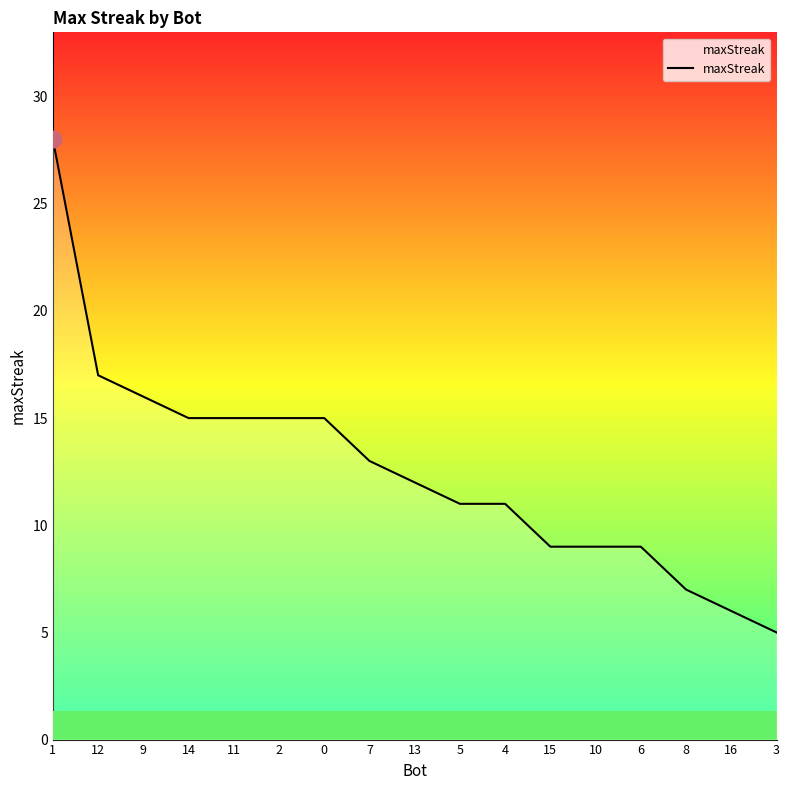

Which label corresponds to the largest value in the chart?

1